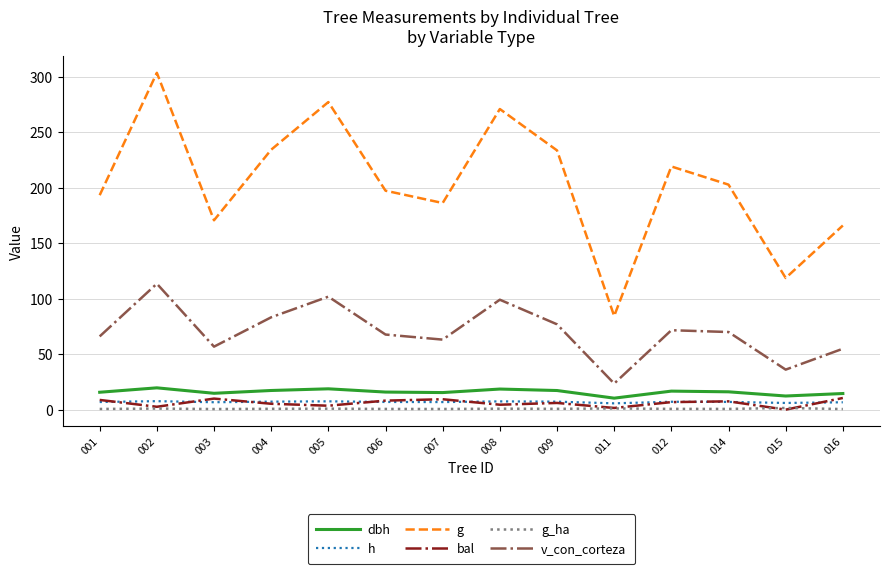

Is this an area chart (filled region under the line)?

No